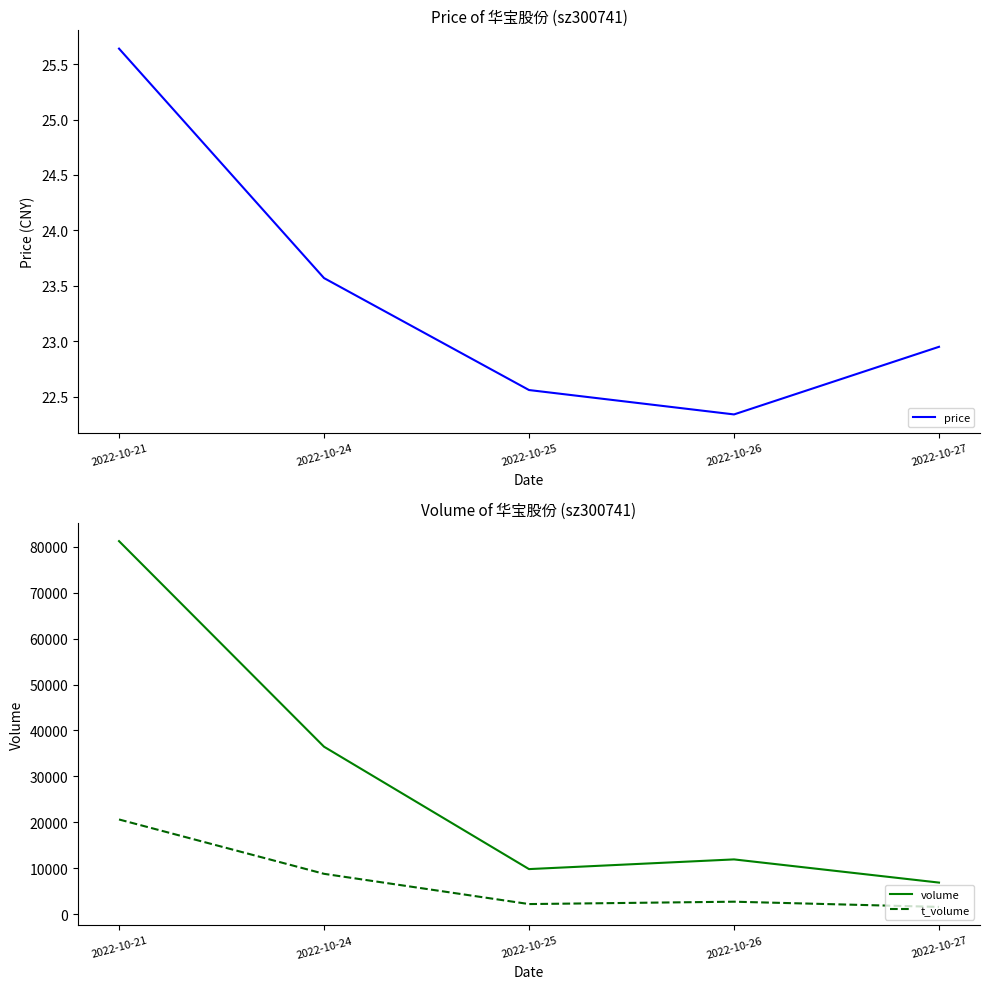

What is the sum of the t_volume values at 2022-10-27 and 2022-10-24?

10367